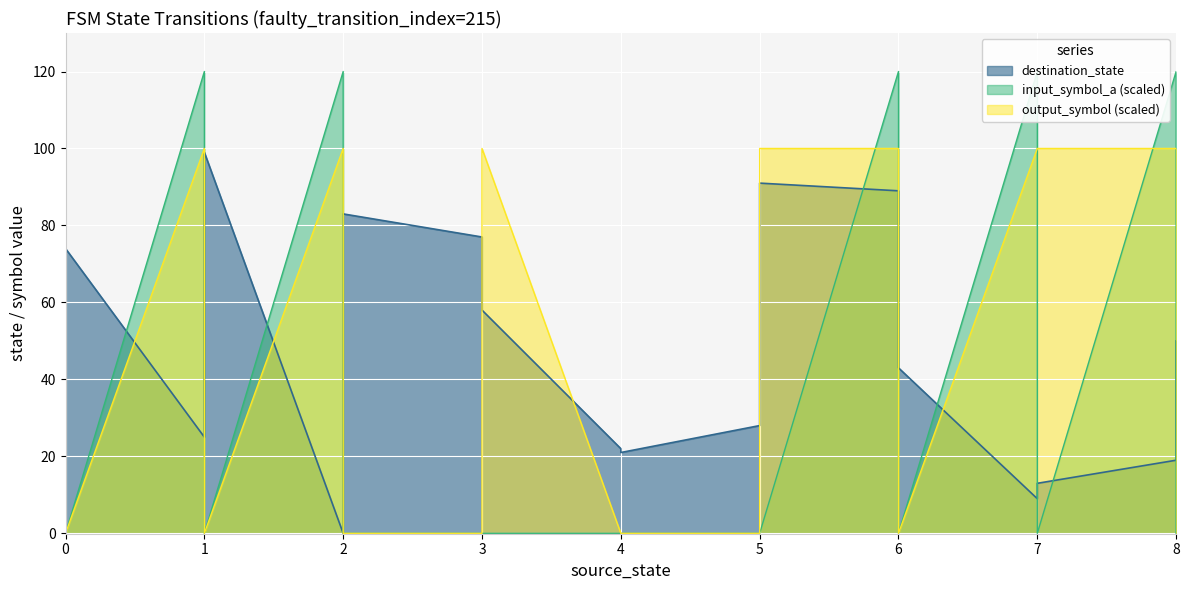

The value of destination_state at 28 is 54. True or false?

False